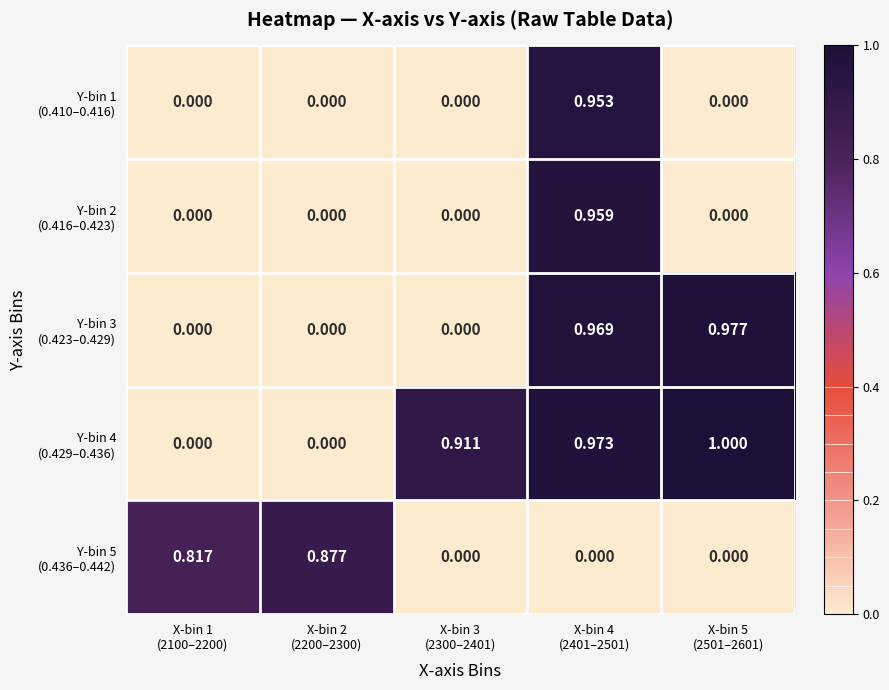

How many categories are shown in the chart?

5